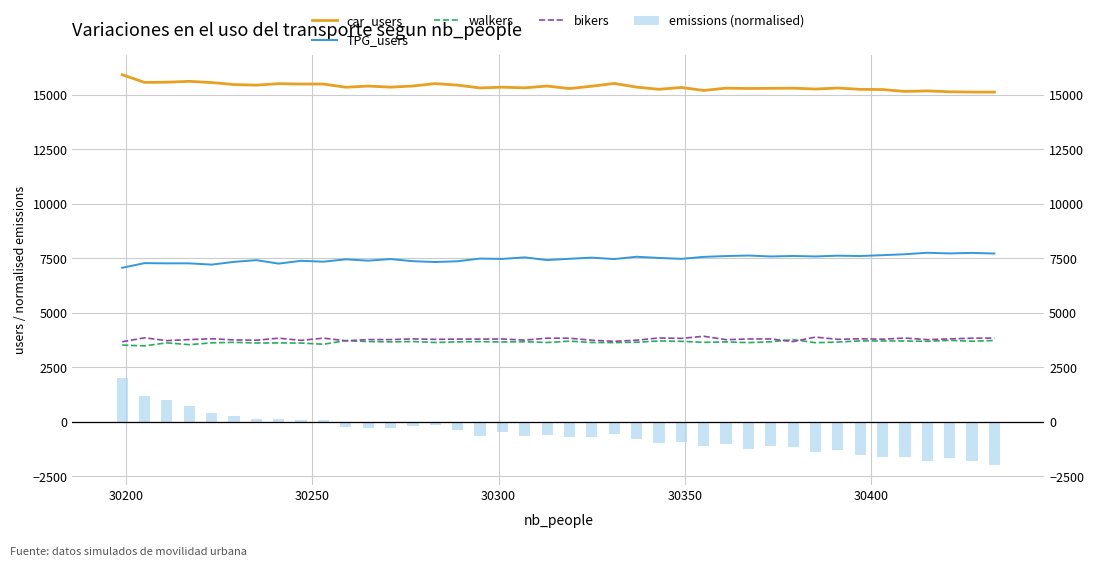

How many groups of bars are there?

40